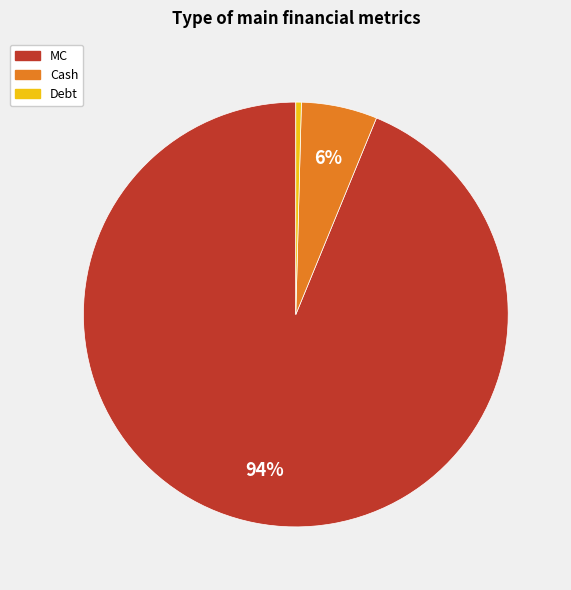

To the nearest percent, what portion does Cash represent?

6%